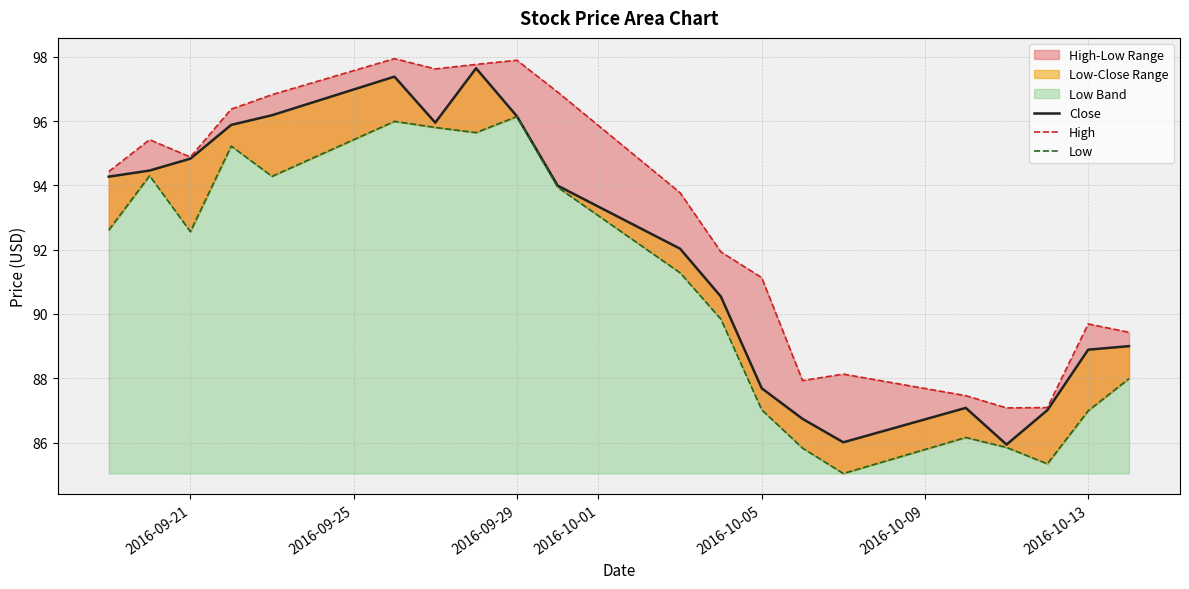

Reading left to right, extract all data points from this chart.

Close: 94.3	94.5	94.8	95.9	96.2	97.4	96.0	97.6	96.2	94.0	92.0	90.5	87.7	86.7	86.0	87.1	85.9	87.0	88.9	89.0
High: 94.4	95.4	94.9	96.4	96.8	97.9	97.6	97.8	97.9	96.9	93.8	91.9	91.1	87.9	88.1	87.5	87.1	87.1	89.7	89.4
Low: 92.6	94.3	92.6	95.2	94.3	96.0	95.8	95.6	96.1	93.9	91.3	89.8	87.0	85.8	85.0	86.2	85.8	85.3	87.0	88.0